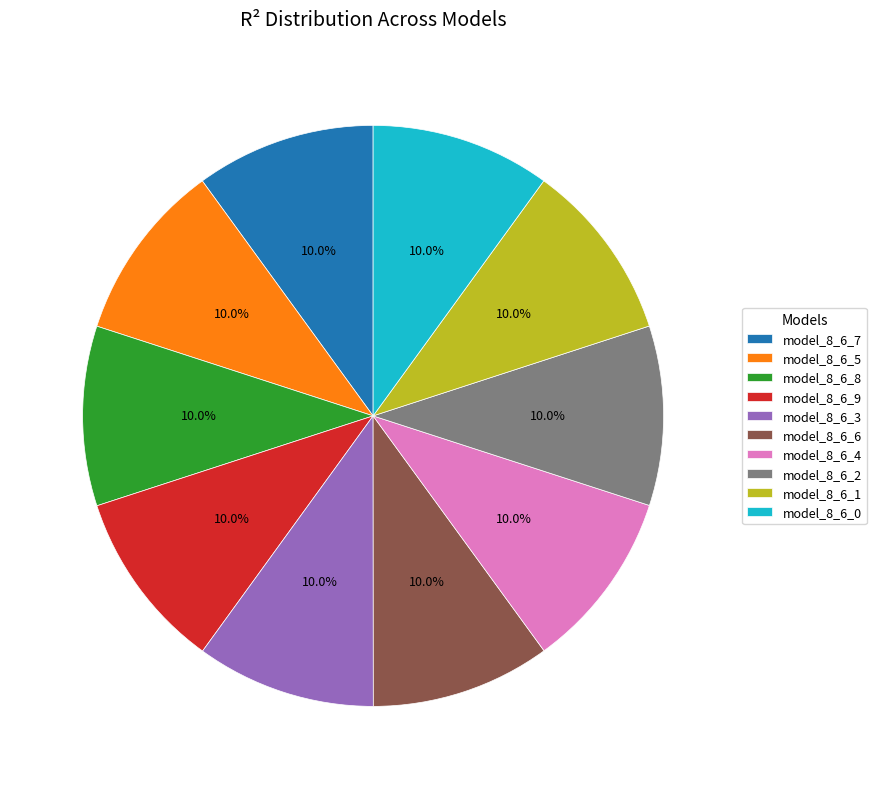

To the nearest percent, what is the average slice percentage?

10%